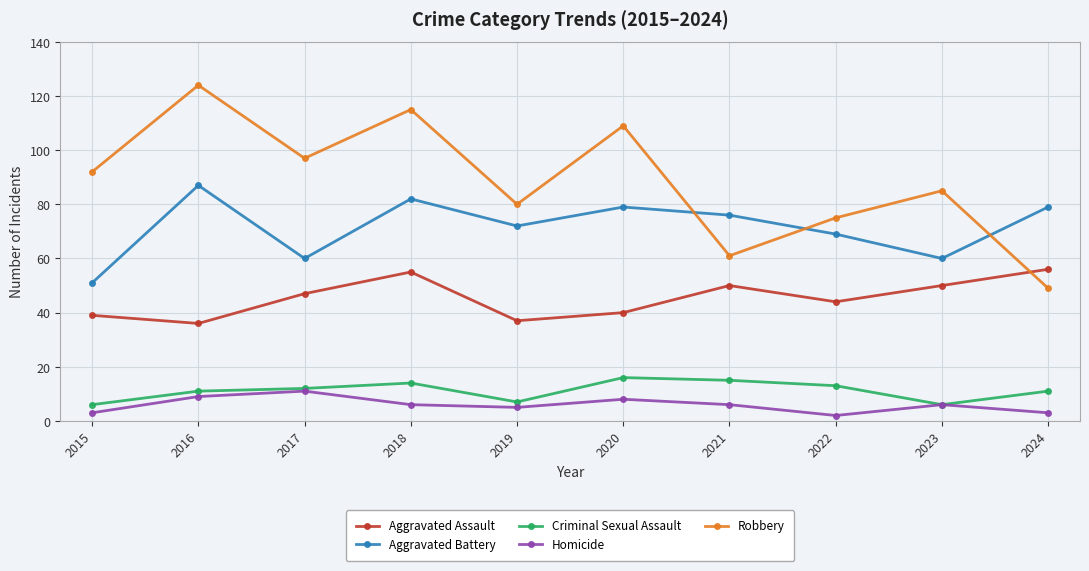

Reading right to left, transcribe all the data shown in this chart.

Aggravated Assault: 56	50	44	50	40	37	55	47	36	39
Aggravated Battery: 79	60	69	76	79	72	82	60	87	51
Criminal Sexual Assault: 11	6	13	15	16	7	14	12	11	6
Homicide: 3	6	2	6	8	5	6	11	9	3
Robbery: 49	85	75	61	109	80	115	97	124	92